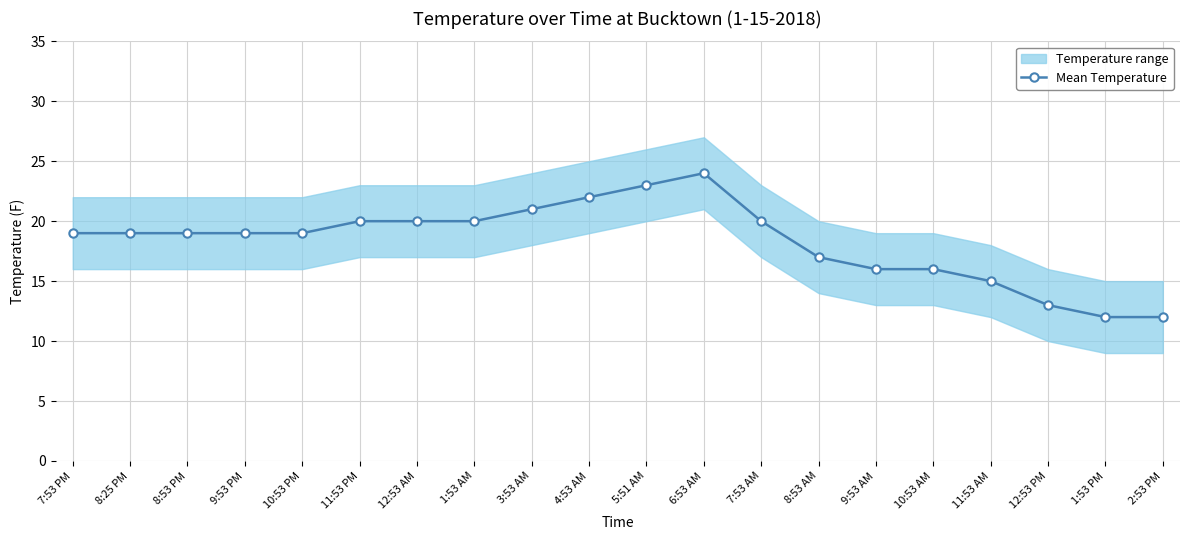

What is the label of the 16th point from the right?

10:53 PM